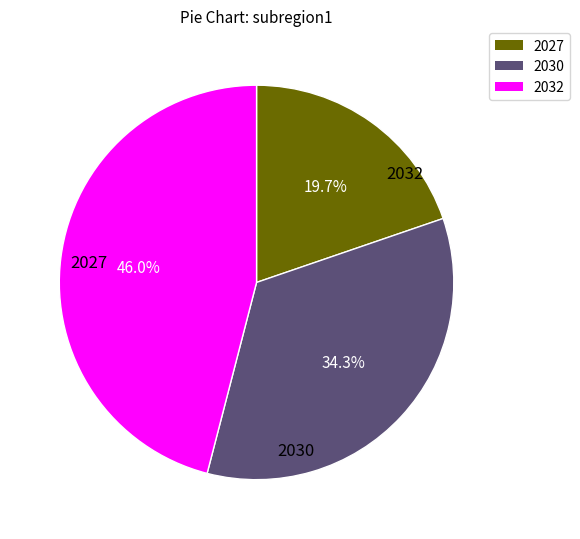

Is there any slice that represents more than half of the pie?

No